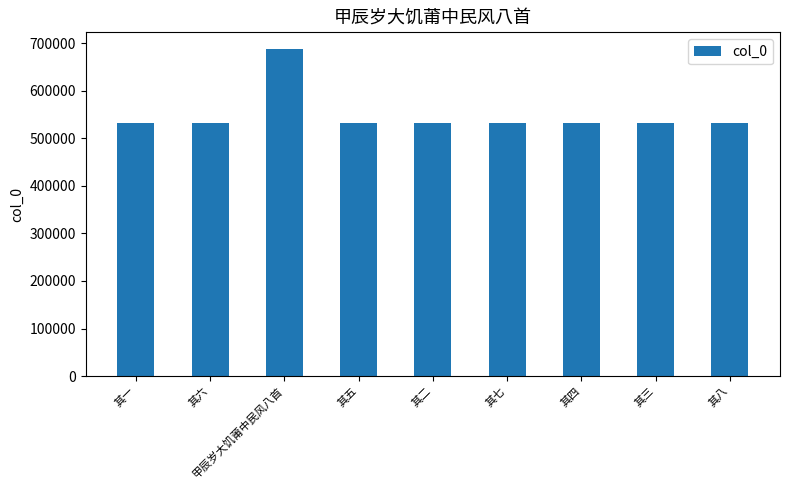

The value at 其三 is 532481. True or false?

True